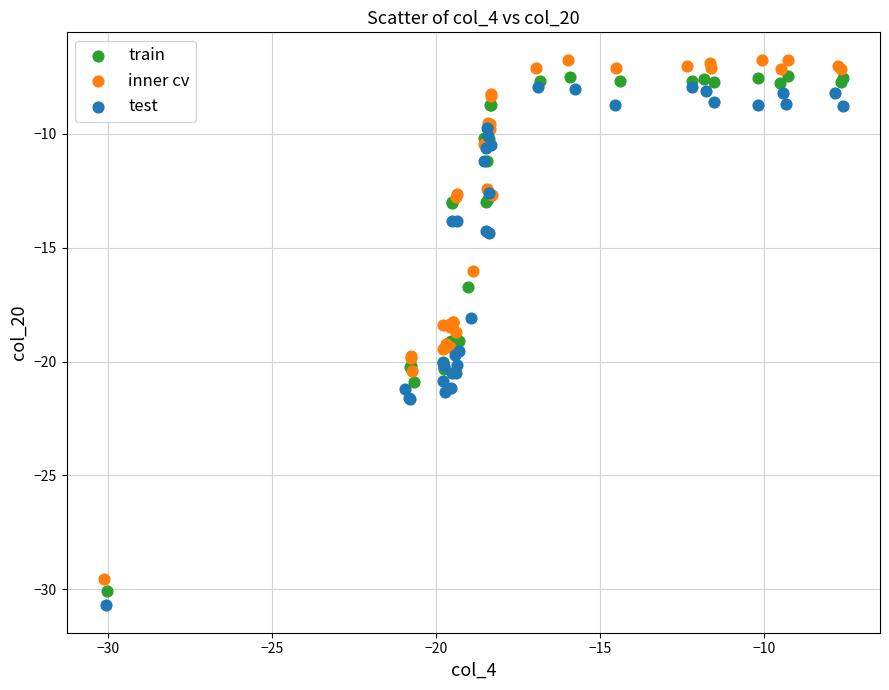

What are all the series names shown in the legend?

train, inner cv, test